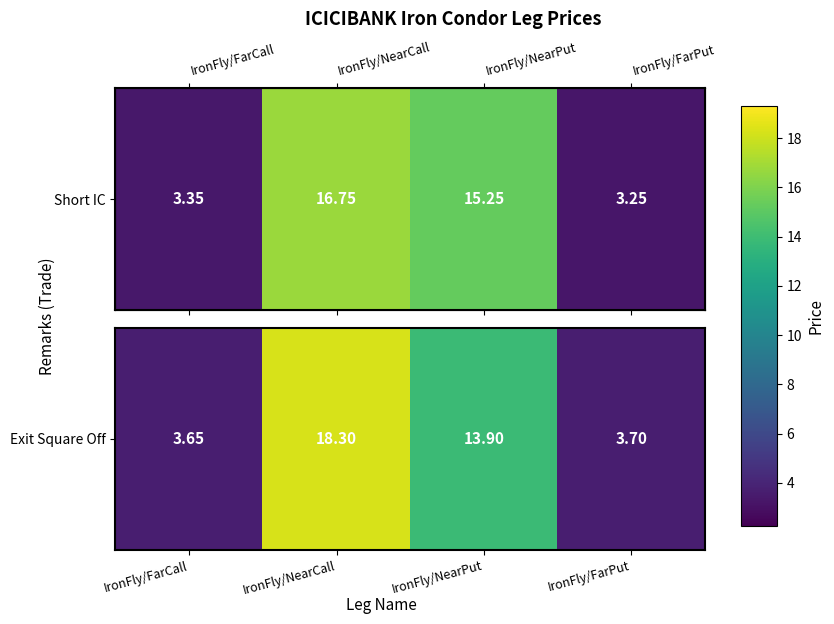

Where is the data nearest to the value 10?

IronFly/NearPut